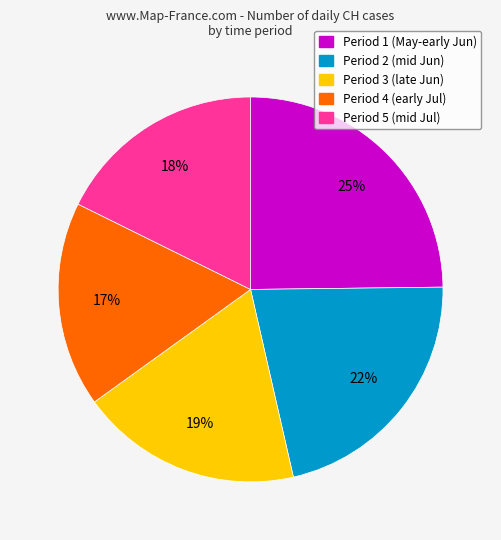

To the nearest percent, what is the difference between the largest and smallest slice percentages?

8%